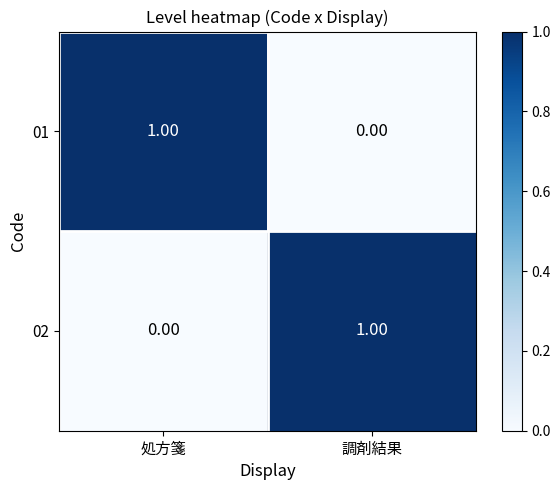

At which label is 01 closest to 0?

調剤結果